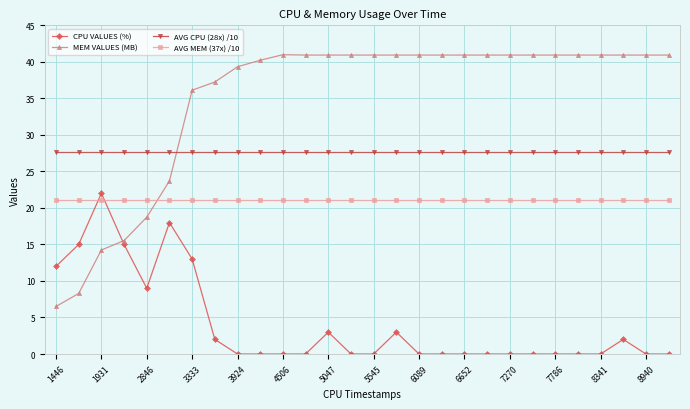

How many data points does each series have?

28